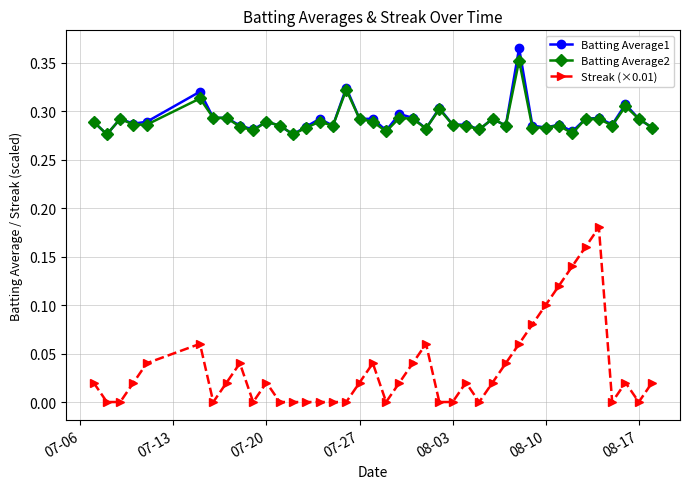

Which series has the widest spread of values?

Streak (×0.01)